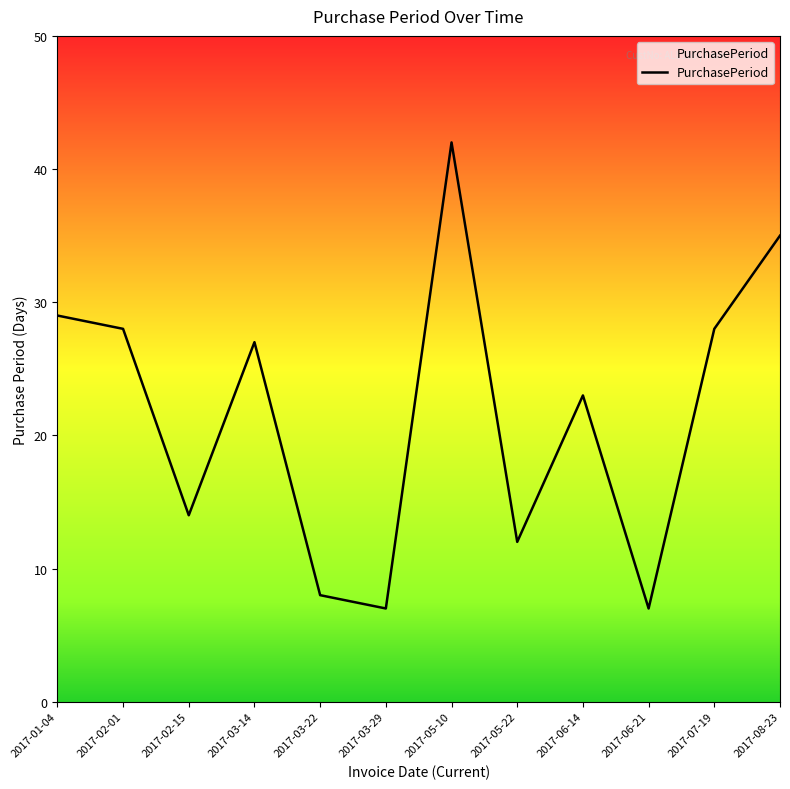

Approximately how many times larger is the value at 2017-03-22 compared to 2017-05-22?

0.7